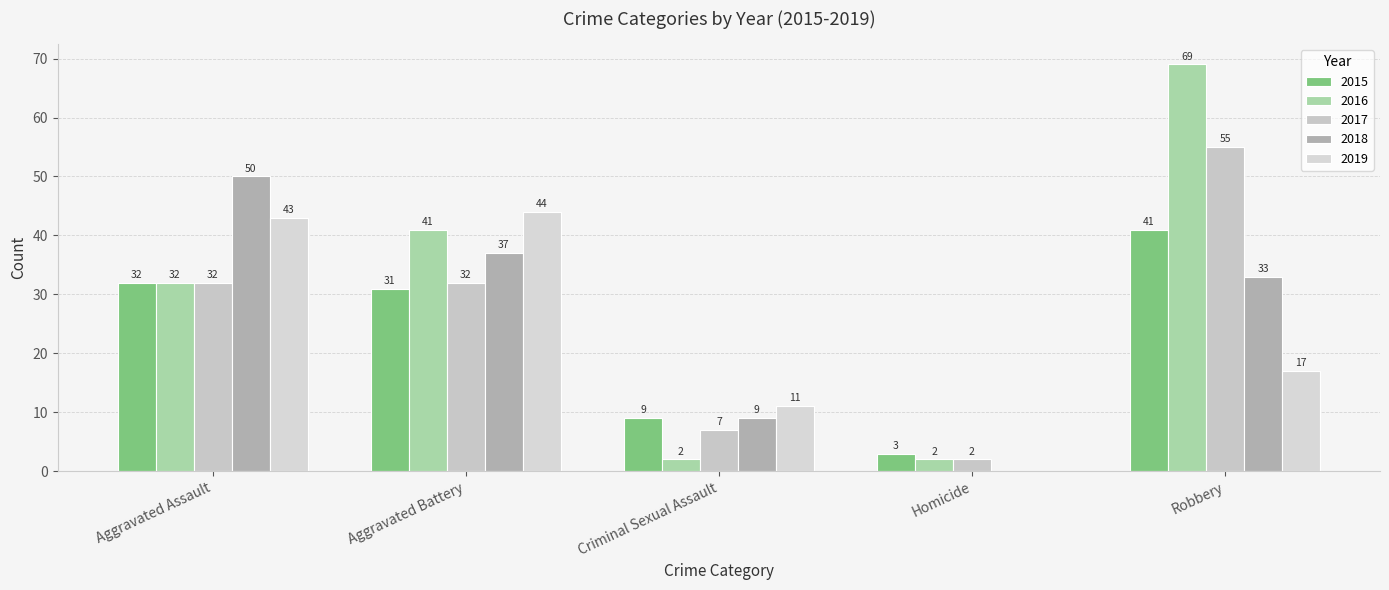

What is the average value of the 2016 series?

29